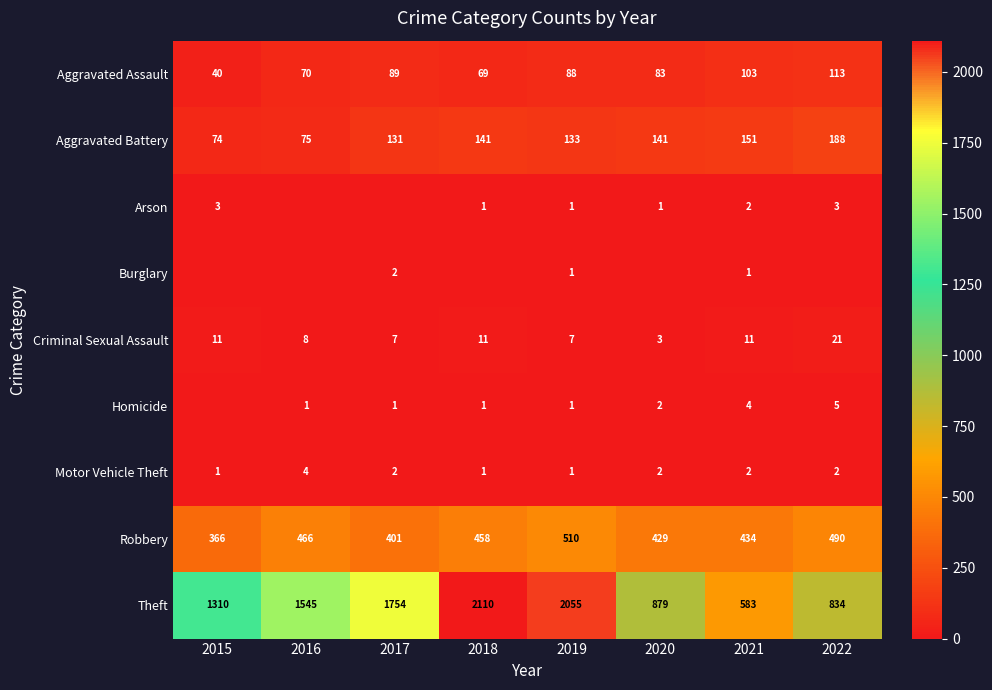

Is the value of Criminal Sexual Assault at 2022 greater than the value of Aggravated Battery at 2015?

No